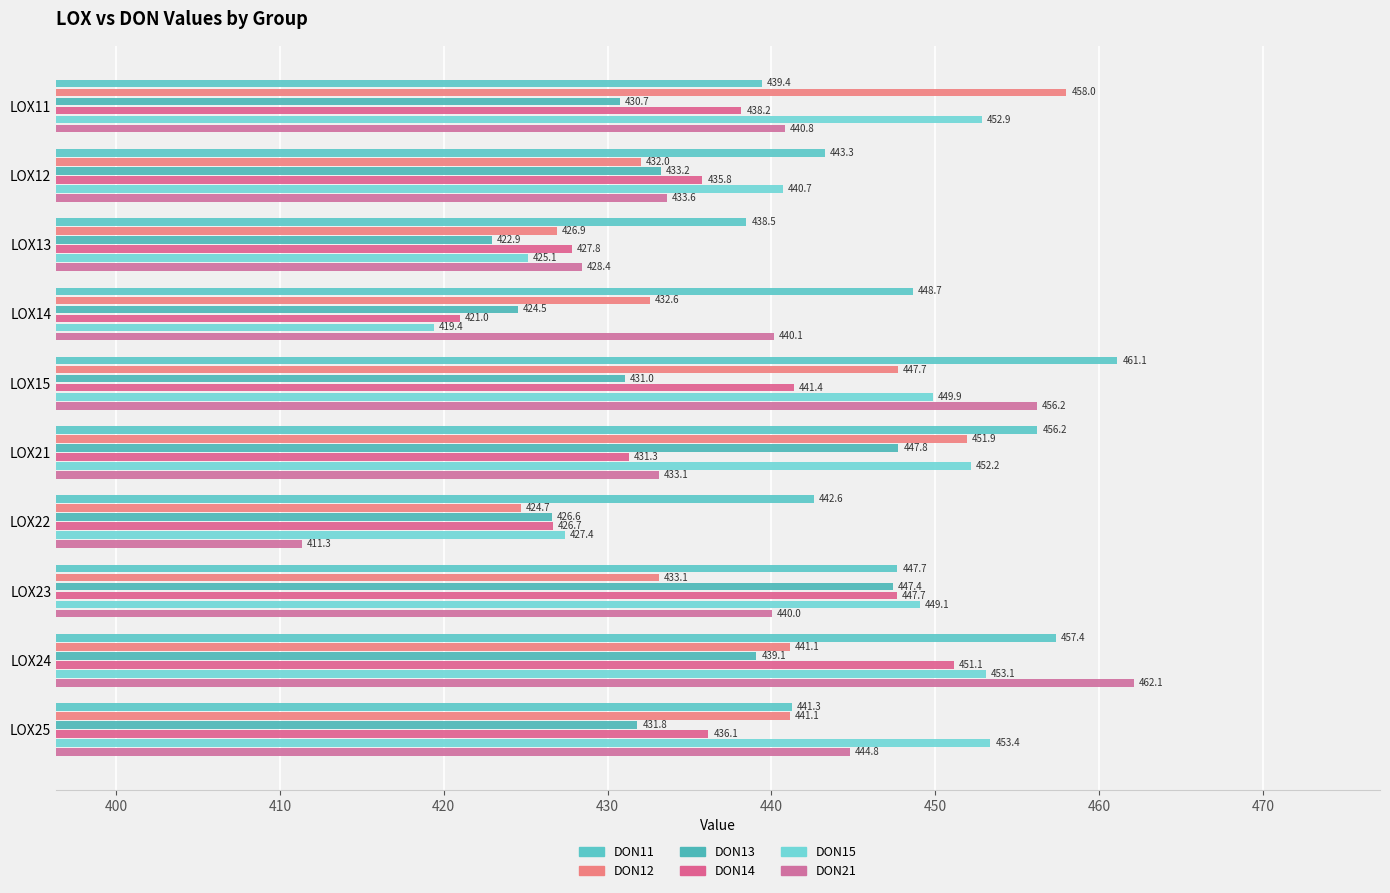

How many data points in DON11 are above 447?

5